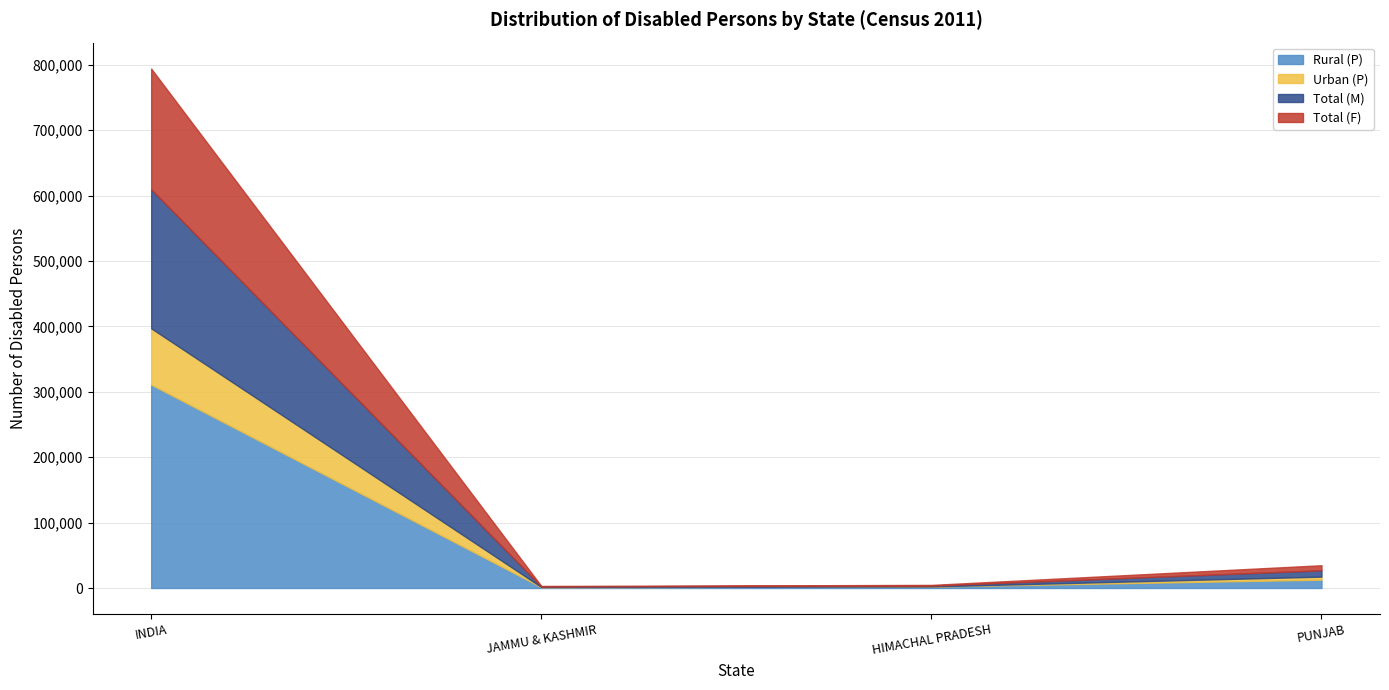

True or false: Total (M) and Total (F) cross at least once.

False